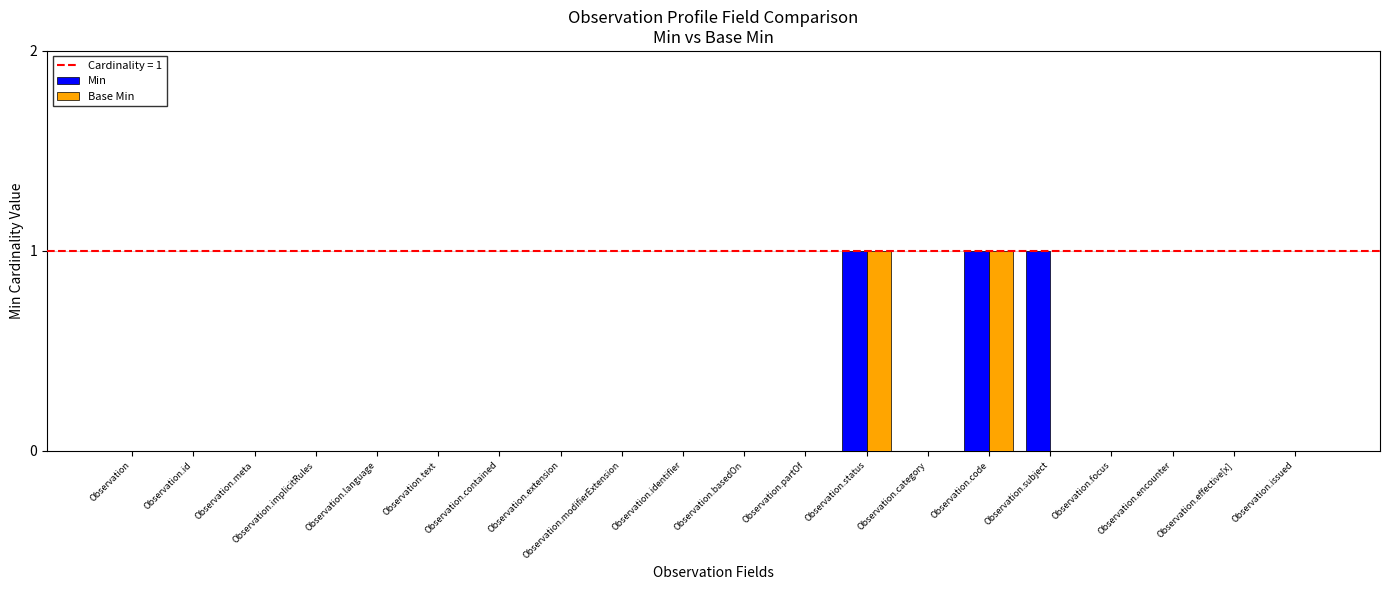

Does the chart contain stacked bars?

No